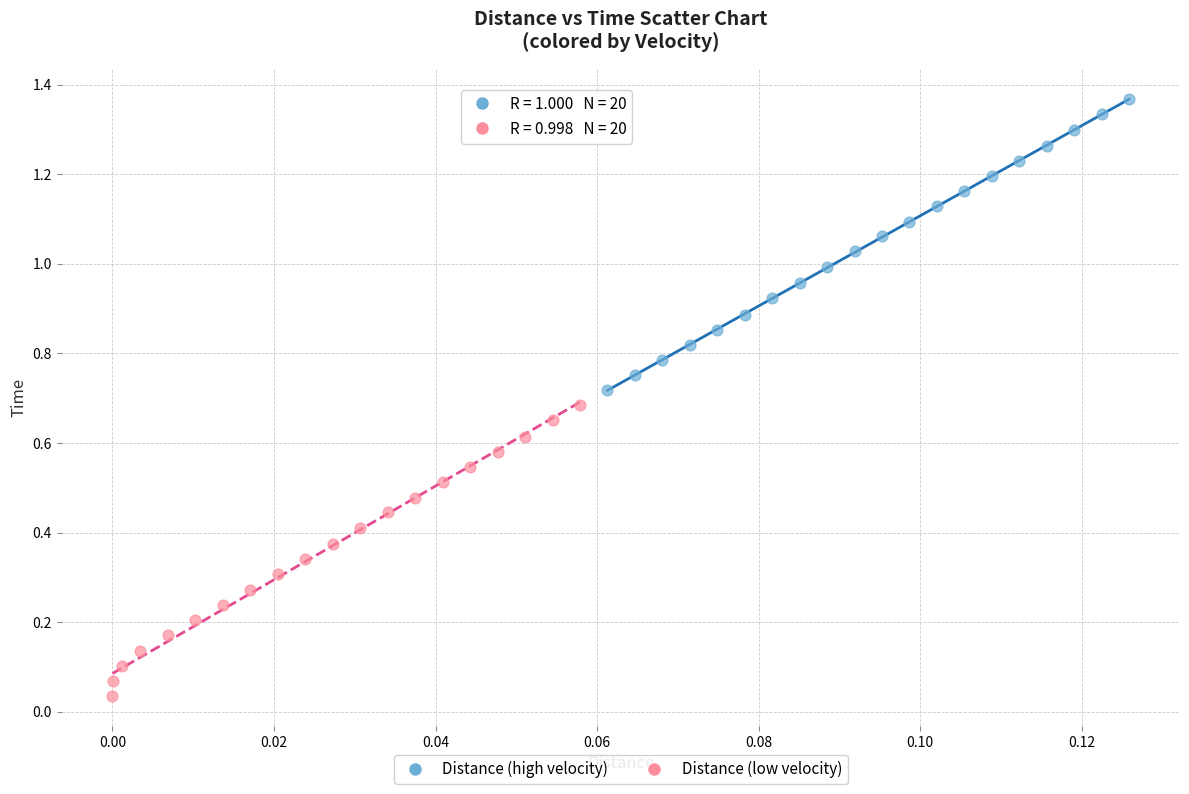

Which series has the largest Y range (max minus min)?

Distance (low velocity)